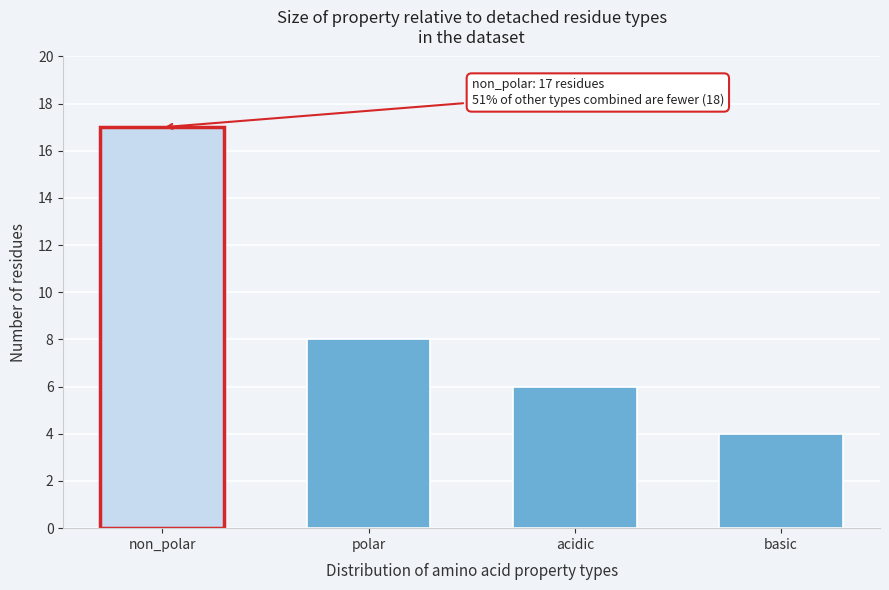

Reading left to right, list all the values displayed in this chart.

17	8	6	4